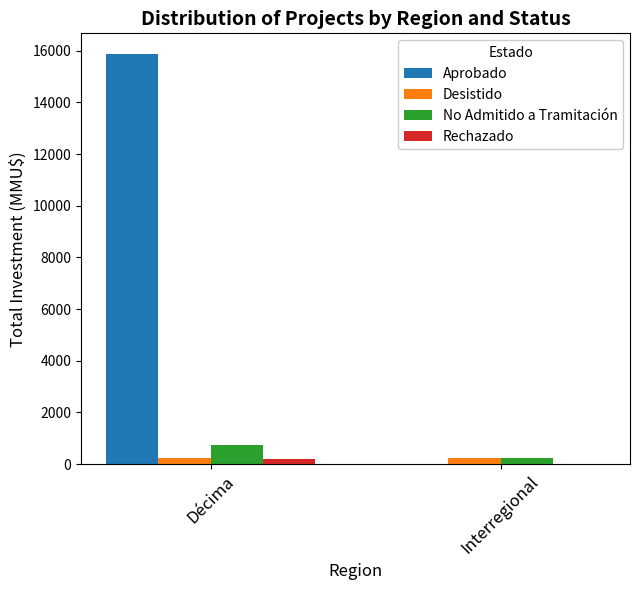

The Aprobado series shows -8603 at Interregional. True or false?

False